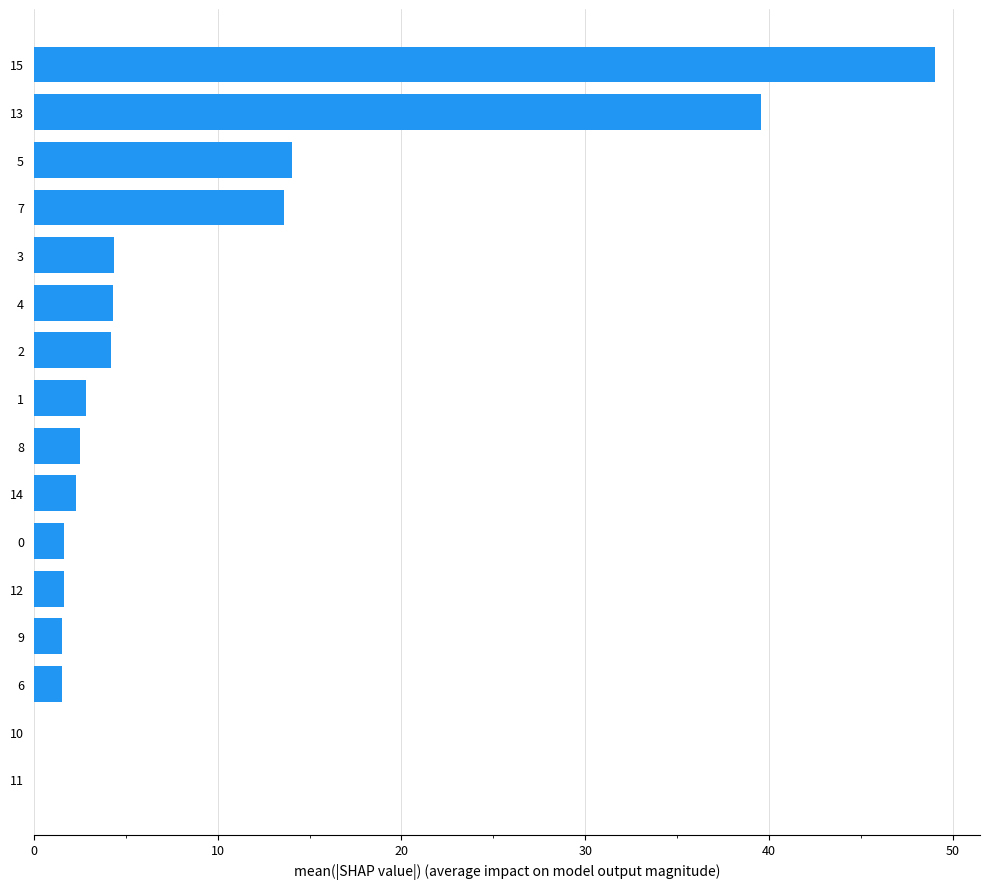

Which label corresponds to the largest value in the chart?

15